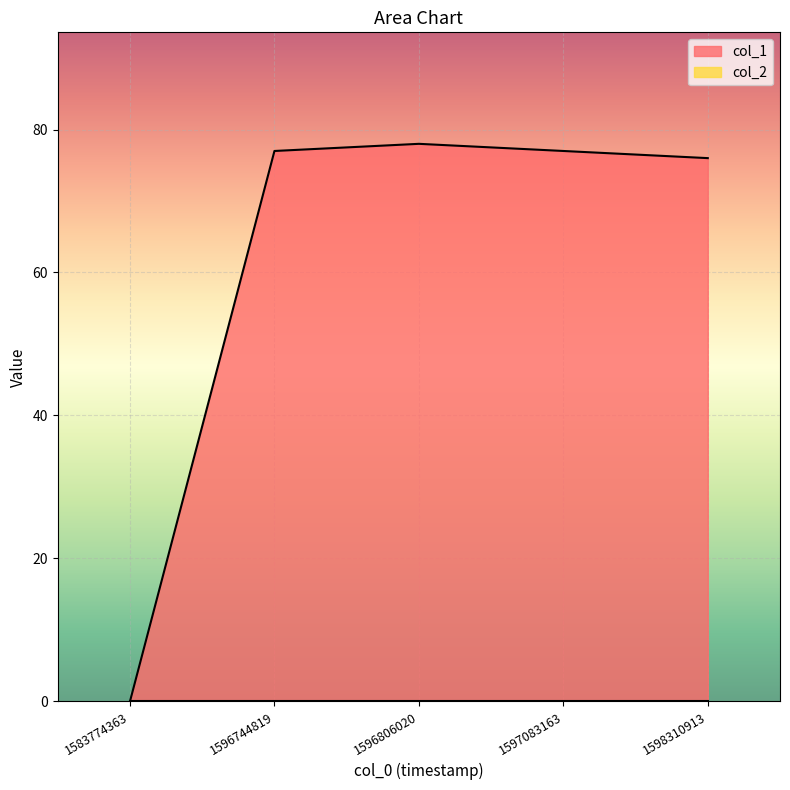

What is the sum of all values?

308